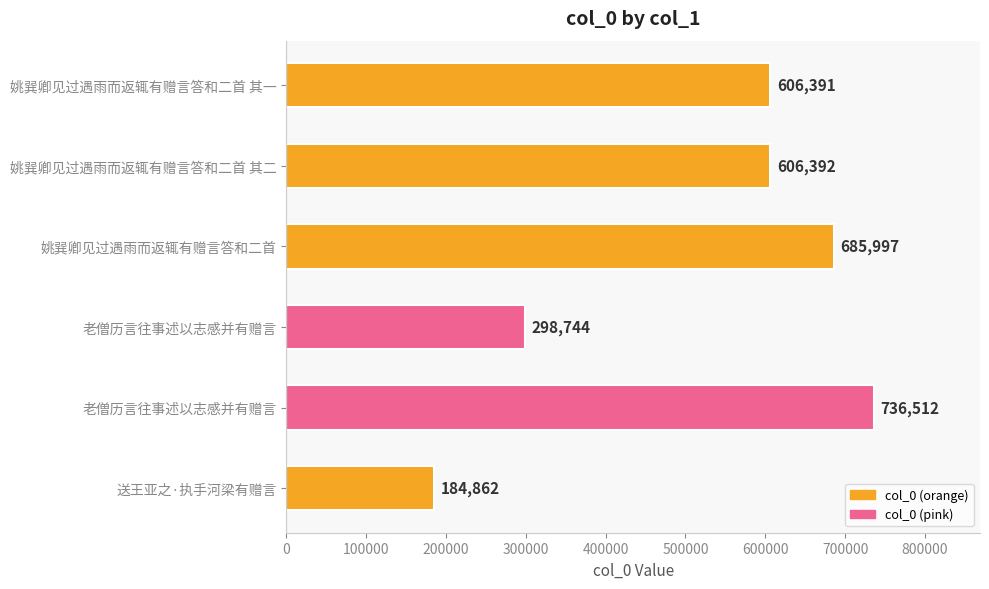

Does the chart contain stacked bars?

No